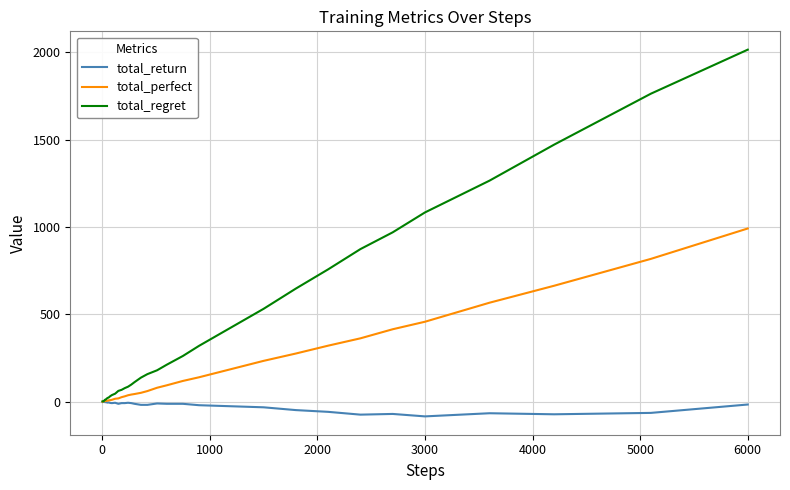

Which series has the largest range (max minus min)?

total_regret